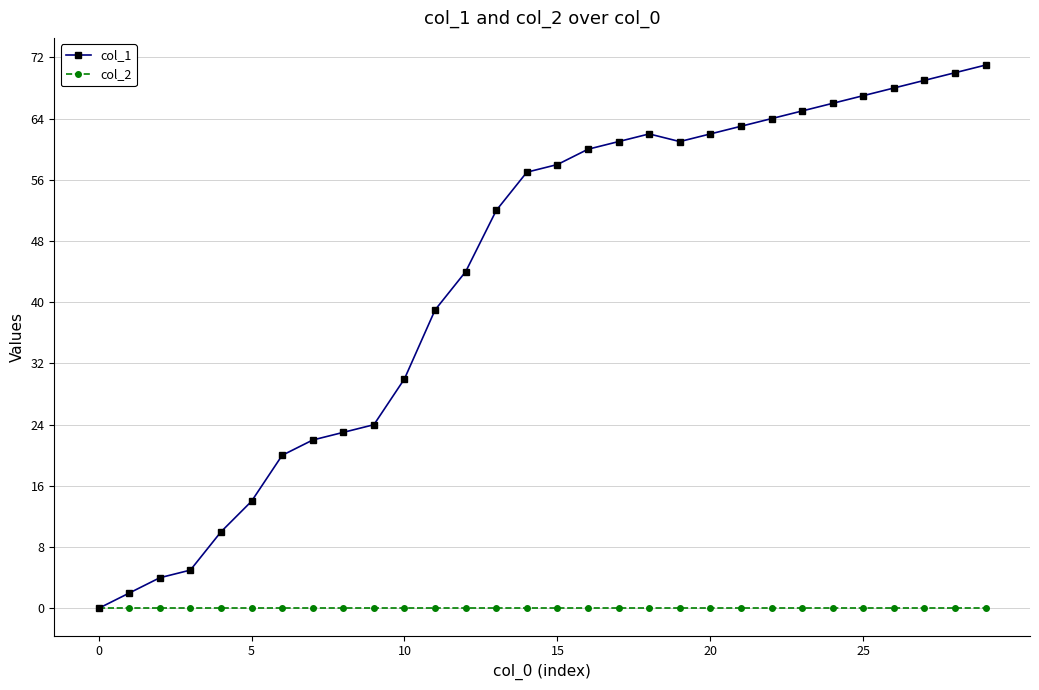

Which series has the largest range (max minus min)?

col_1